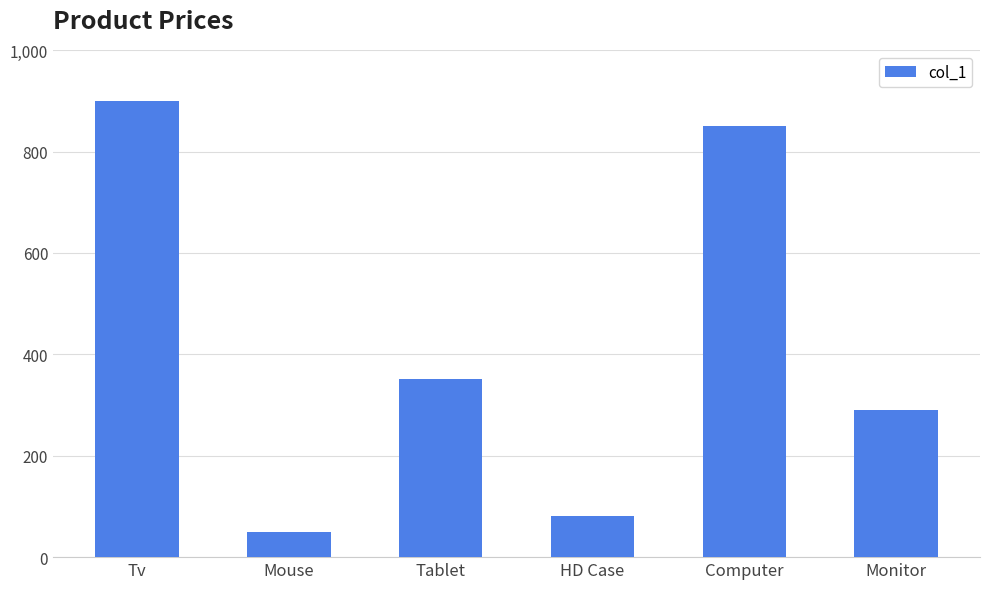

How many bars are there in total?

6